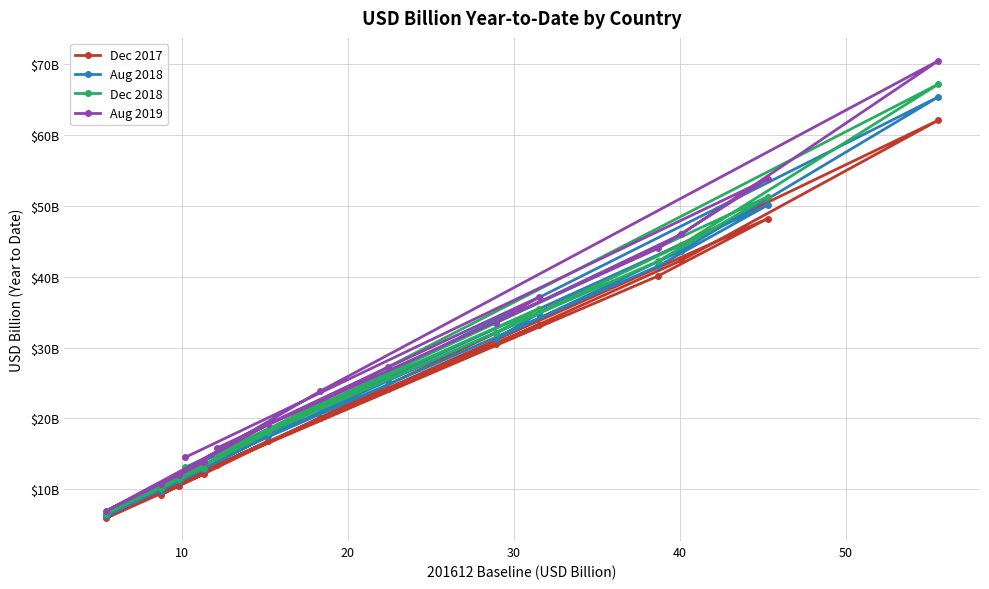

Which series has the largest total across all categories?

Aug 2019